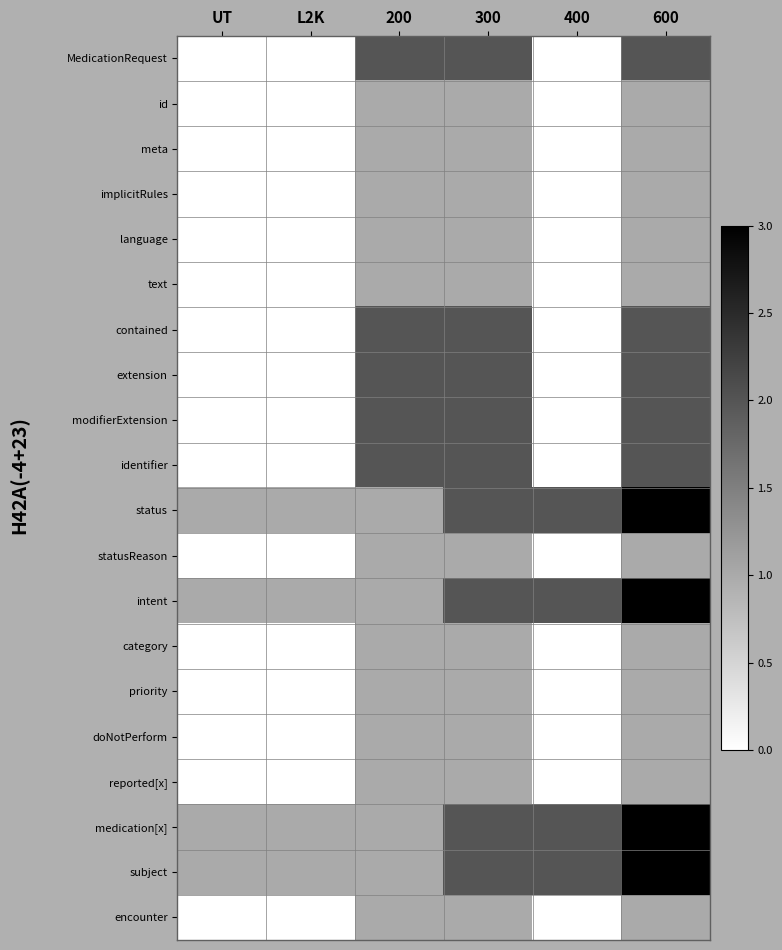

Reading left to right, extract all data points from this chart.

MedicationRequest: UT=0	L2K=0	200=2	300=2	400=0	600=2
id: UT=0	L2K=0	200=1	300=1	400=0	600=1
meta: UT=0	L2K=0	200=1	300=1	400=0	600=1
implicitRules: UT=0	L2K=0	200=1	300=1	400=0	600=1
language: UT=0	L2K=0	200=1	300=1	400=0	600=1
text: UT=0	L2K=0	200=1	300=1	400=0	600=1
contained: UT=0	L2K=0	200=2	300=2	400=0	600=2
extension: UT=0	L2K=0	200=2	300=2	400=0	600=2
modifierExtension: UT=0	L2K=0	200=2	300=2	400=0	600=2
identifier: UT=0	L2K=0	200=2	300=2	400=0	600=2
status: UT=1	L2K=1	200=1	300=2	400=2	600=3
statusReason: UT=0	L2K=0	200=1	300=1	400=0	600=1
intent: UT=1	L2K=1	200=1	300=2	400=2	600=3
category: UT=0	L2K=0	200=1	300=1	400=0	600=1
priority: UT=0	L2K=0	200=1	300=1	400=0	600=1
doNotPerform: UT=0	L2K=0	200=1	300=1	400=0	600=1
reported[x]: UT=0	L2K=0	200=1	300=1	400=0	600=1
medication[x]: UT=1	L2K=1	200=1	300=2	400=2	600=3
subject: UT=1	L2K=1	200=1	300=2	400=2	600=3
encounter: UT=0	L2K=0	200=1	300=1	400=0	600=1